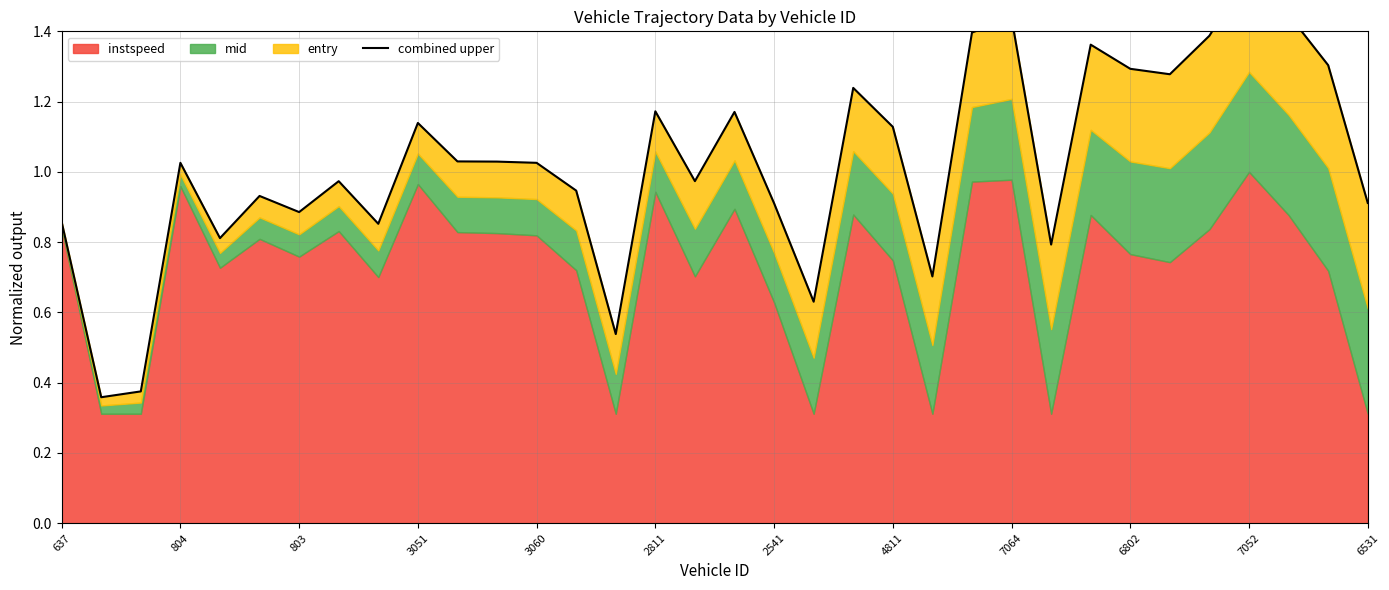

Reading left to right, extract all data points from this chart.

0.9	0.4	0.4	1.0	0.8	0.9	0.9	1.0	0.9	1.1	1.0	1.0	1.0	0.9	0.5	1.2	1.0	1.2	0.9	0.6	1.2	1.1	0.7	1.4	1.4	0.8	1.4	1.3	1.3	1.4	1.6	1.4	1.3	0.9